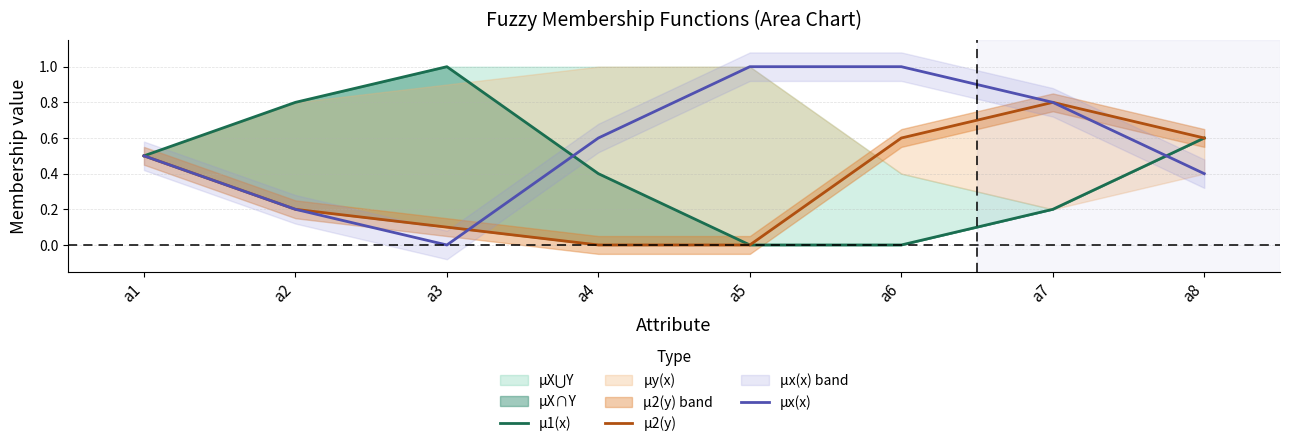

At which category is the sum across all series the highest?

a7